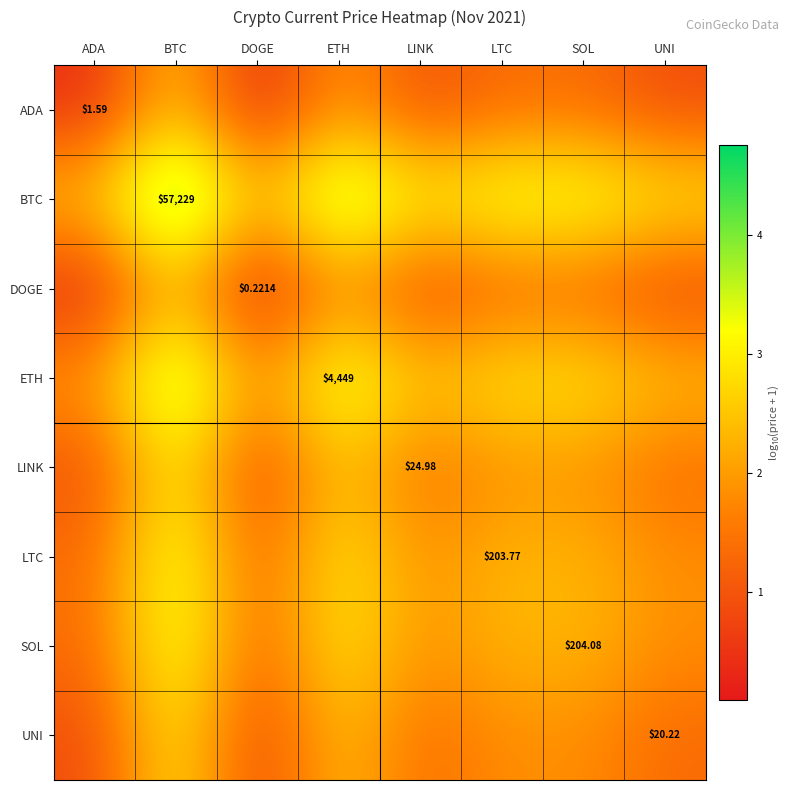

How many distinct data groups are displayed?

8